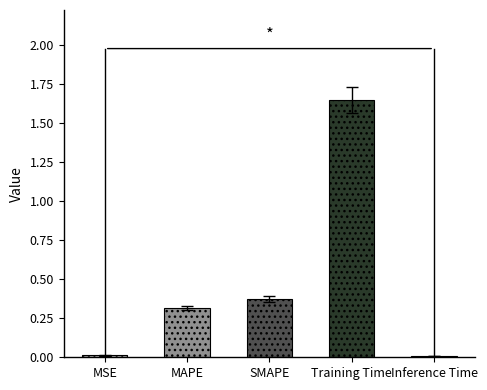

Where is the data nearest to the value 0?

Inference Time